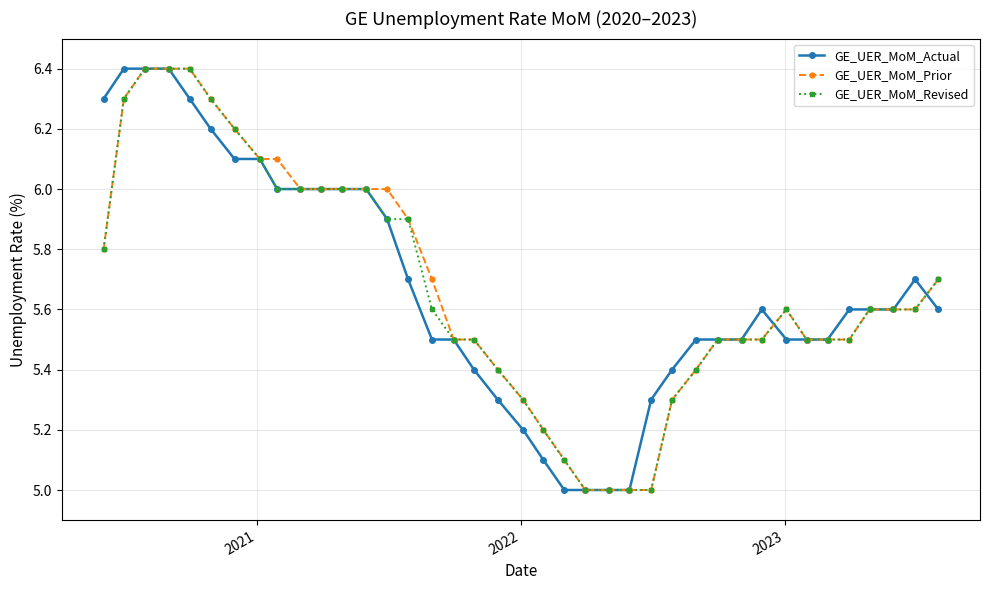

What is the value of the GE_UER_MoM_Revised point at the 10th from the left?

6.0